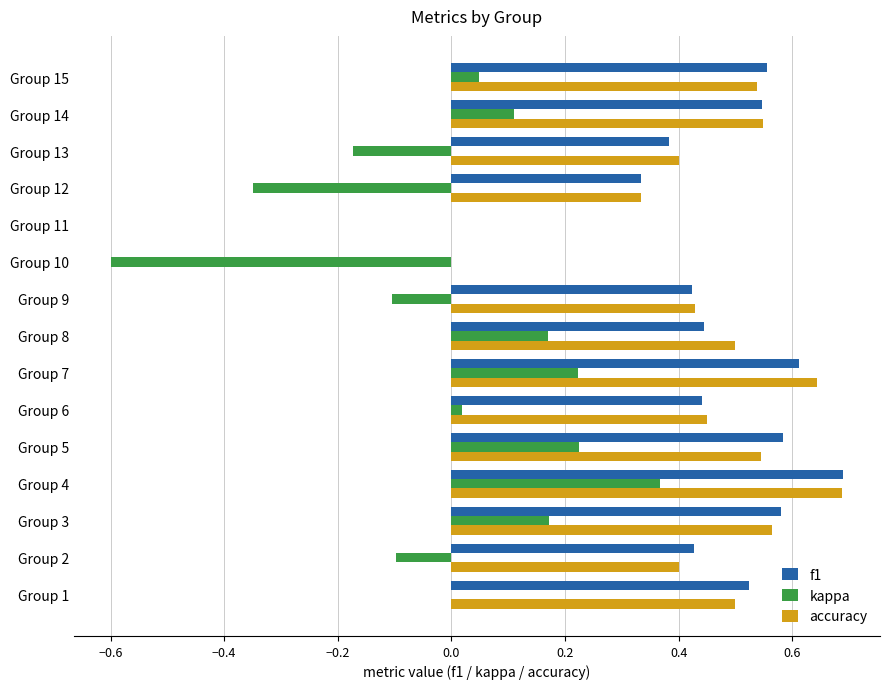

Which series has the widest spread of values?

kappa